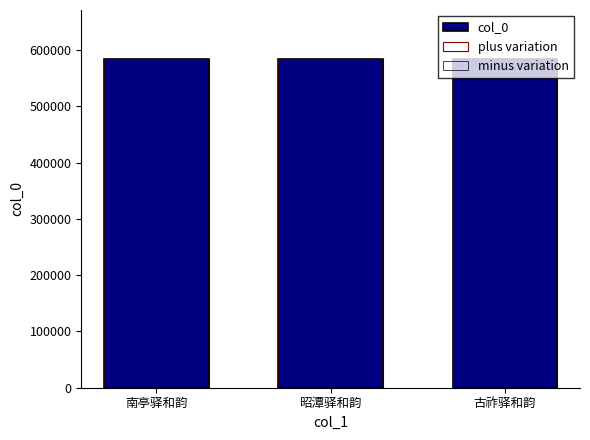

What is the value of the minus variation bar at the 1st from the left?

583893